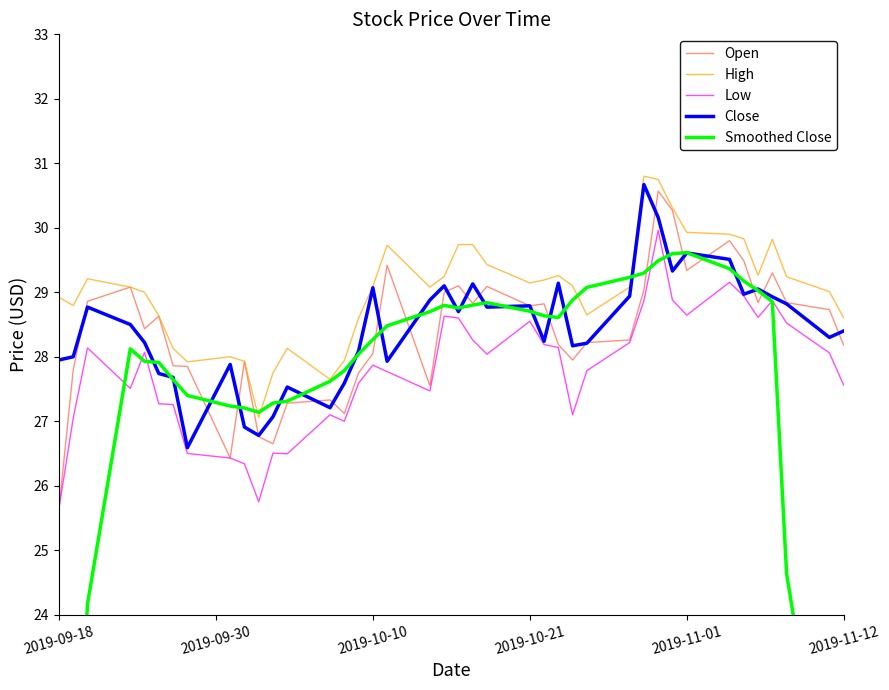

The value of High at 2019-11-01 is 29.9. True or false?

True